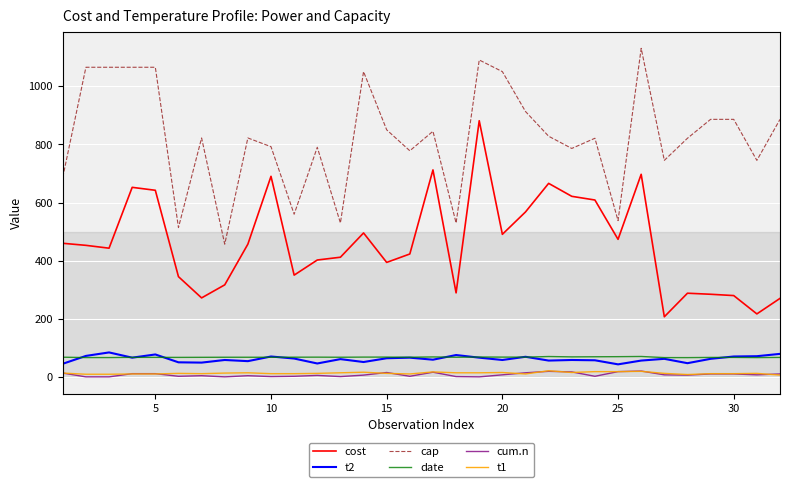

True or false: cost and date cross at least once.

False